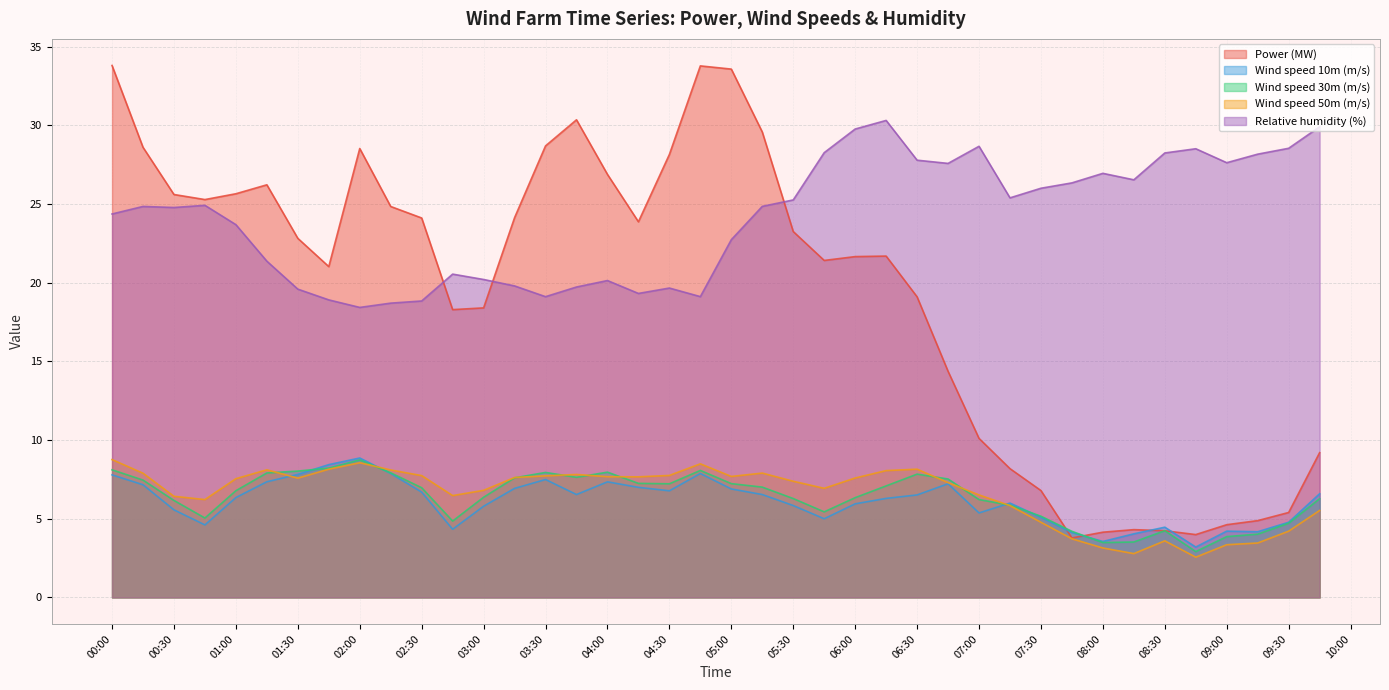

Is it true that Relative humidity (%) equals 41.0 at 2020-04-27 07:15:00?

False